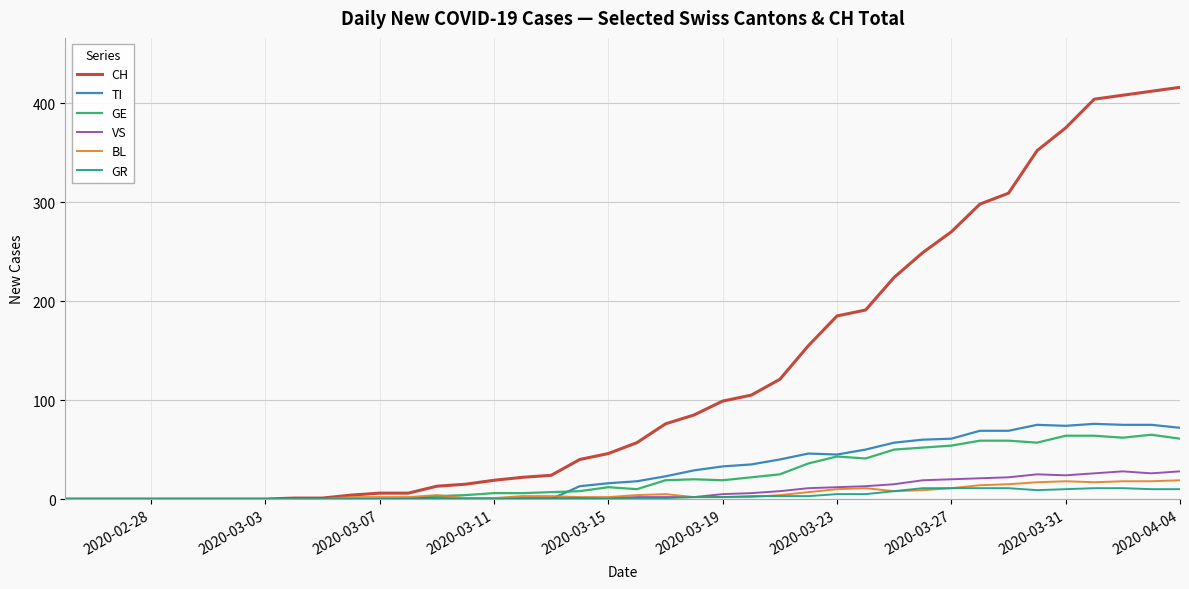

Which series has the largest range (max minus min)?

CH